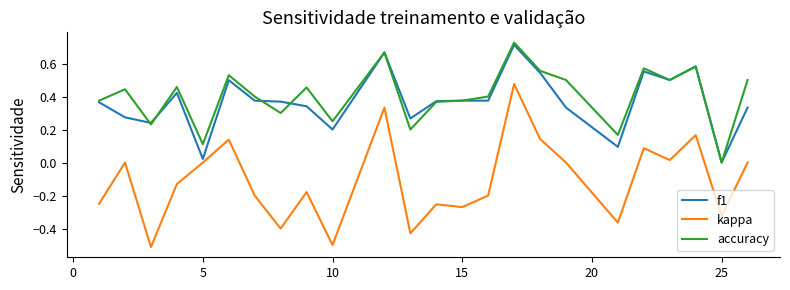

What is the minimum value shown in the chart?

-0.5